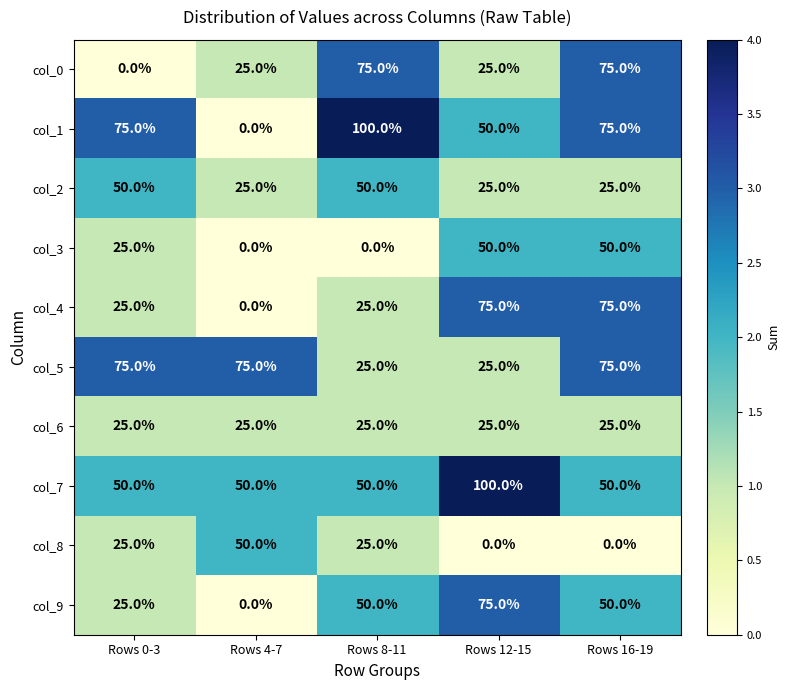

What is the average value of the col_1 series?

60